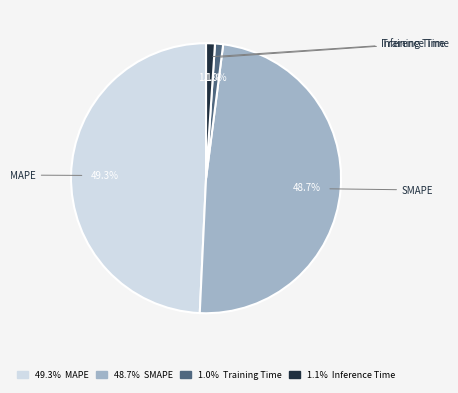

What percentage is the Training Time slice, to the nearest percent?

1%